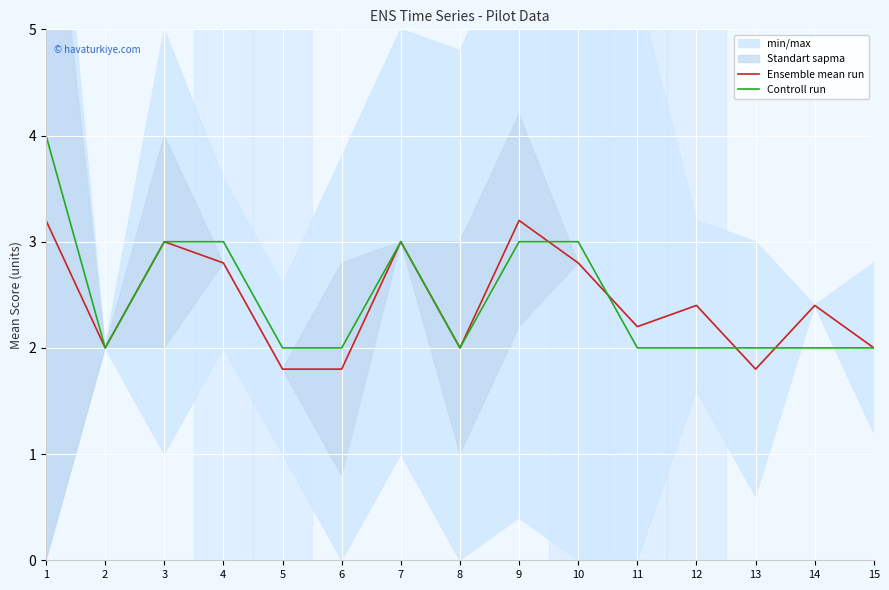

What is the sum of all Controll run values?

37.0